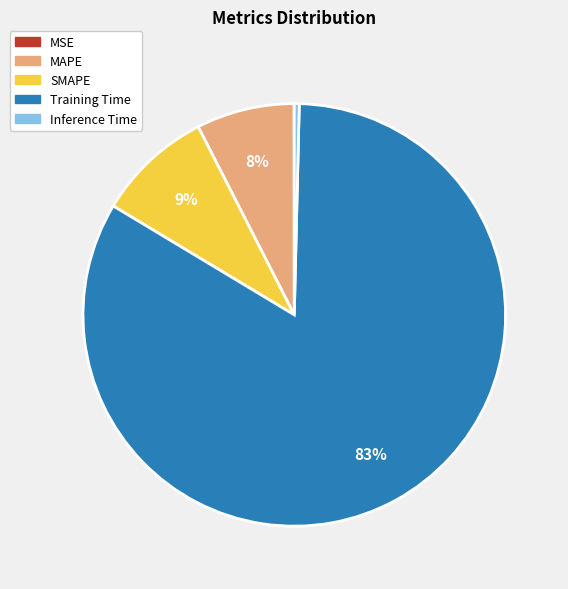

Is there any slice that represents more than half of the pie?

Yes